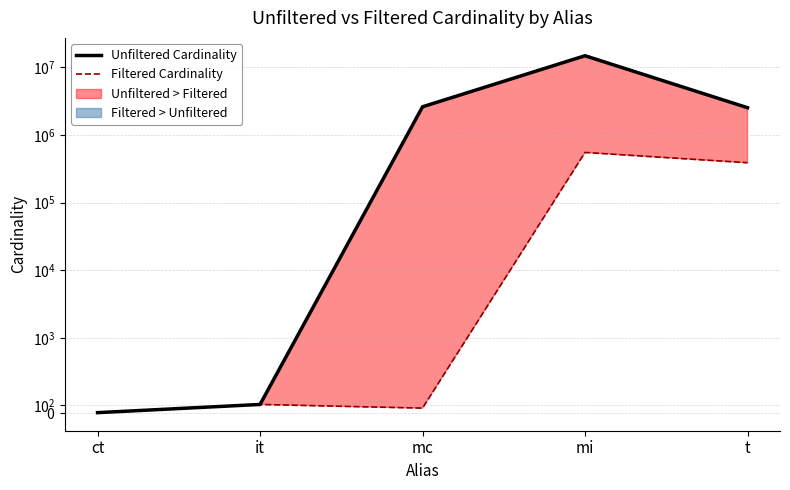

True or false: Unfiltered Cardinality has more than 0 interior local peaks.

True